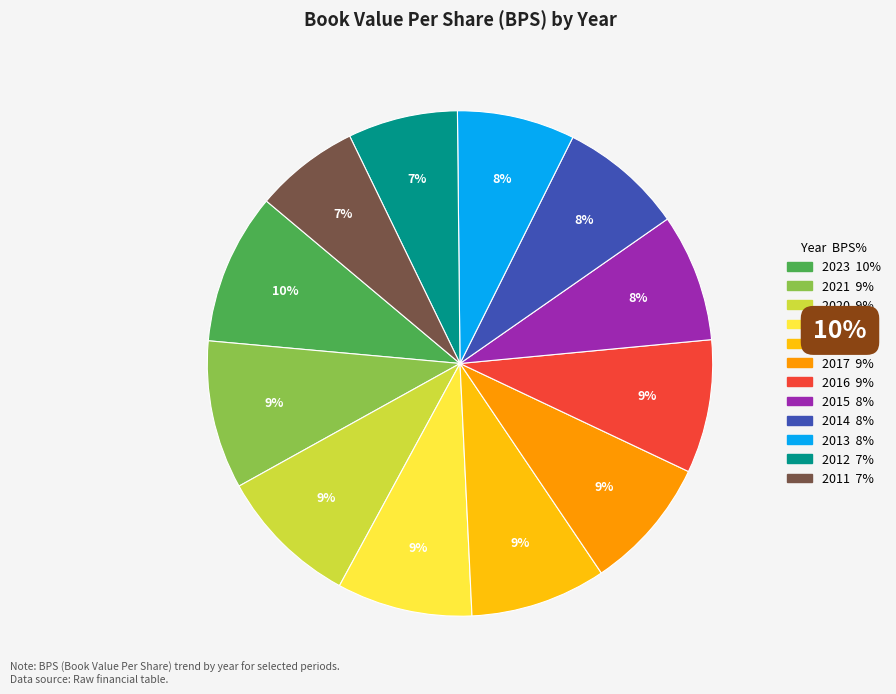

The 2023 slice represents 19% of the pie. True or false?

False